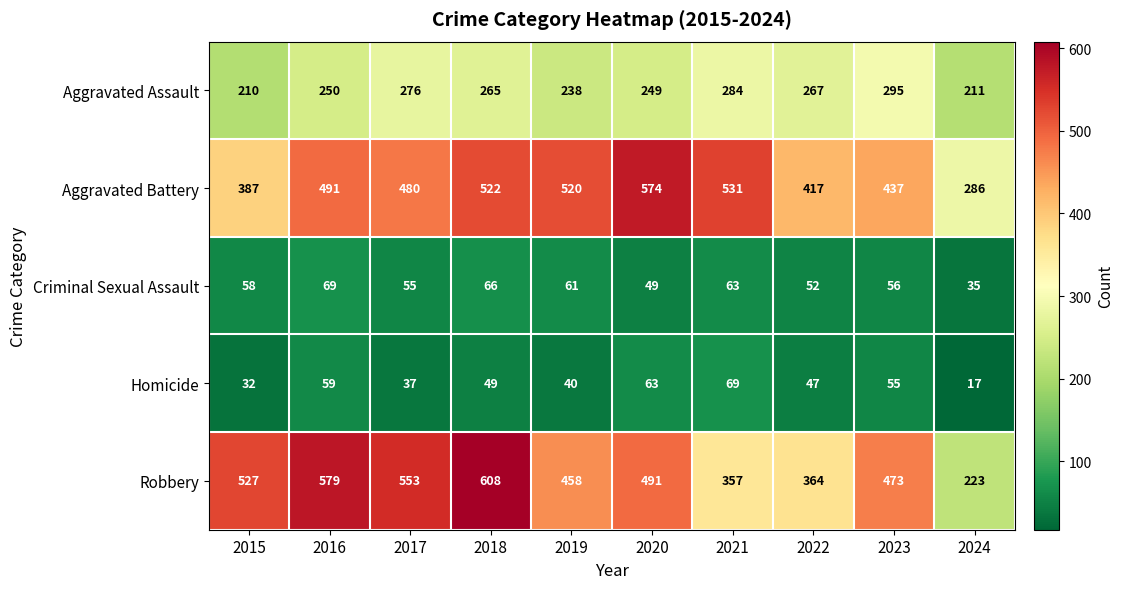

What is the sum of all Homicide values?

468